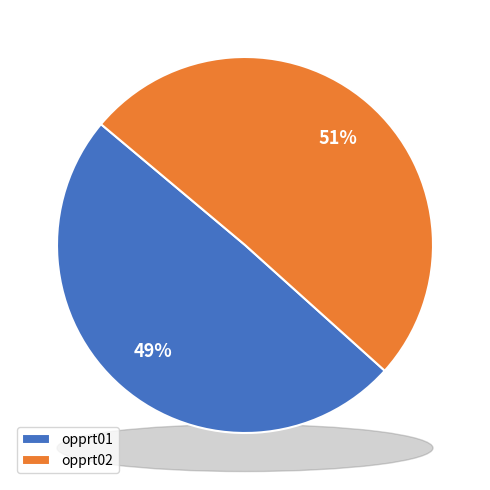

Which has a higher value, opprt02 or opprt01?

opprt02